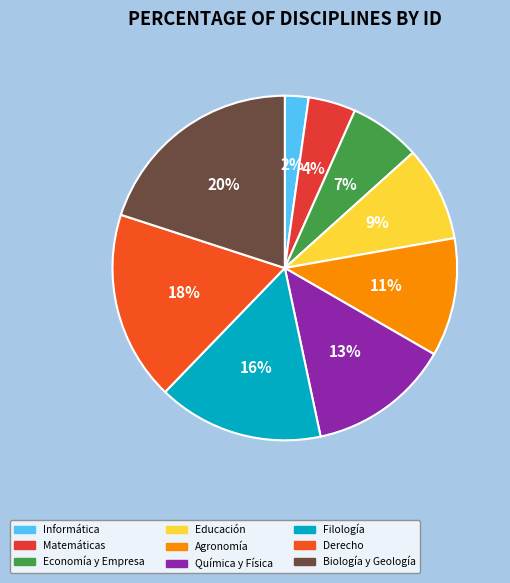

Count the number of slices in the pie.

9